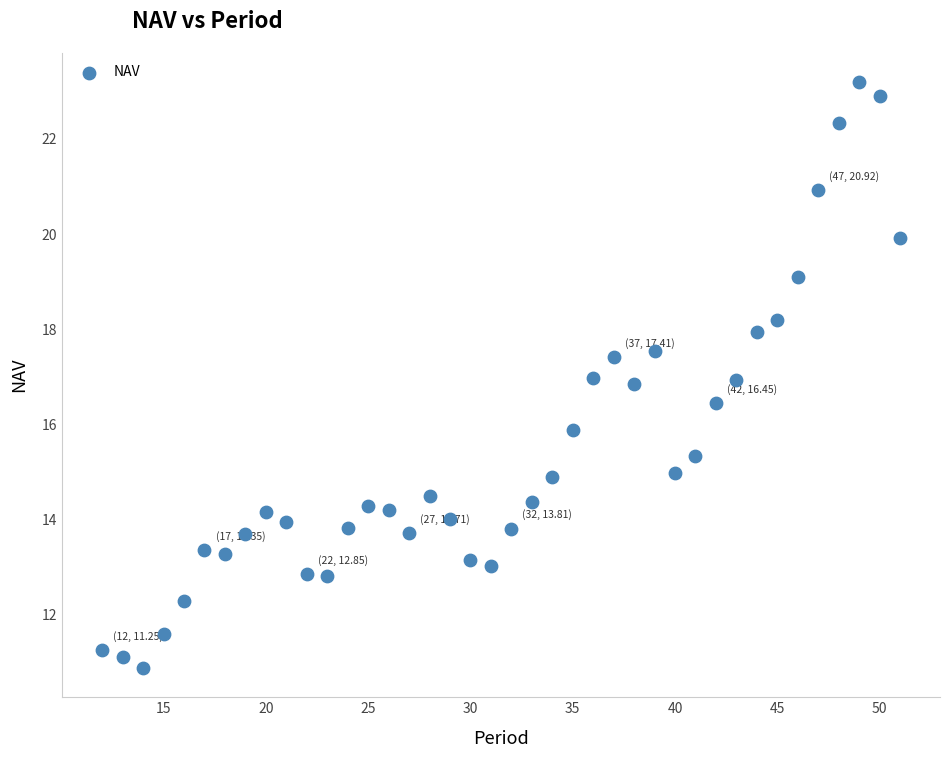

What is the range of X values (max minus min)?

39.0